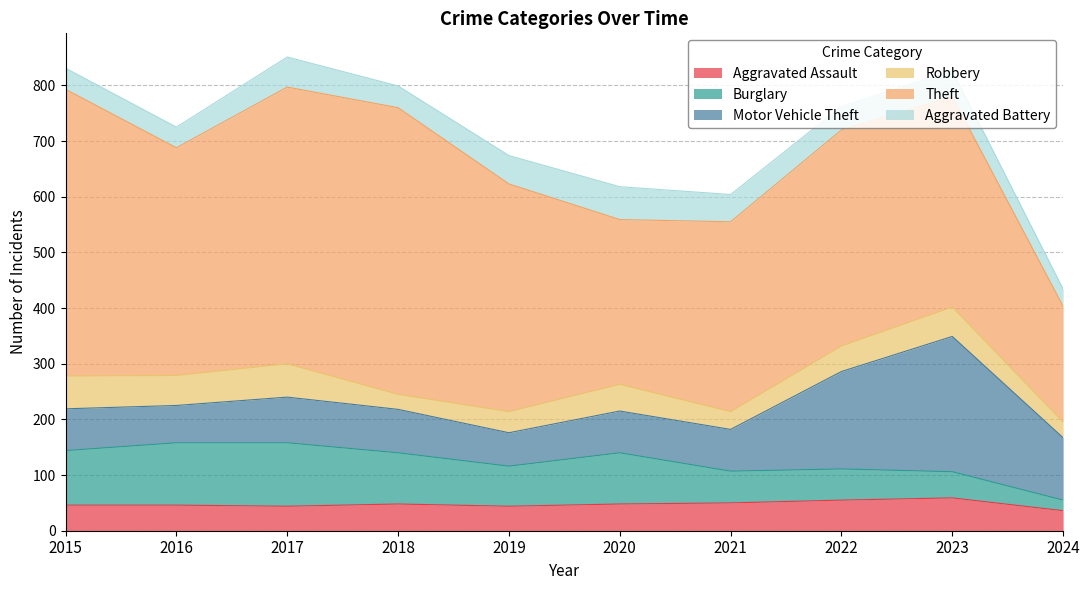

Where is the first local maximum for Aggravated Assault?

2018